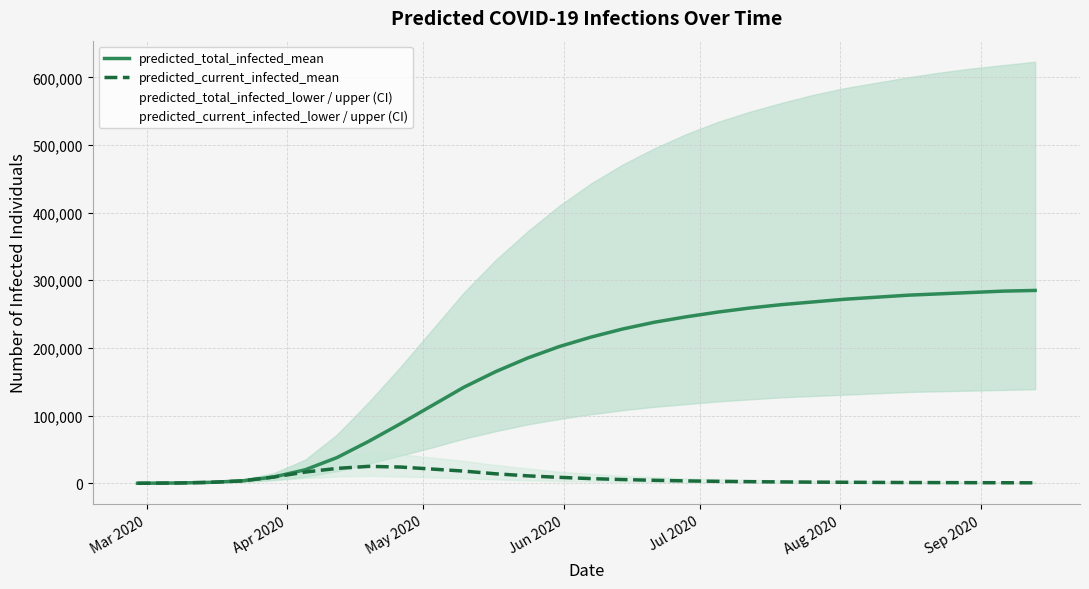

How many categories are shown in the chart?

30